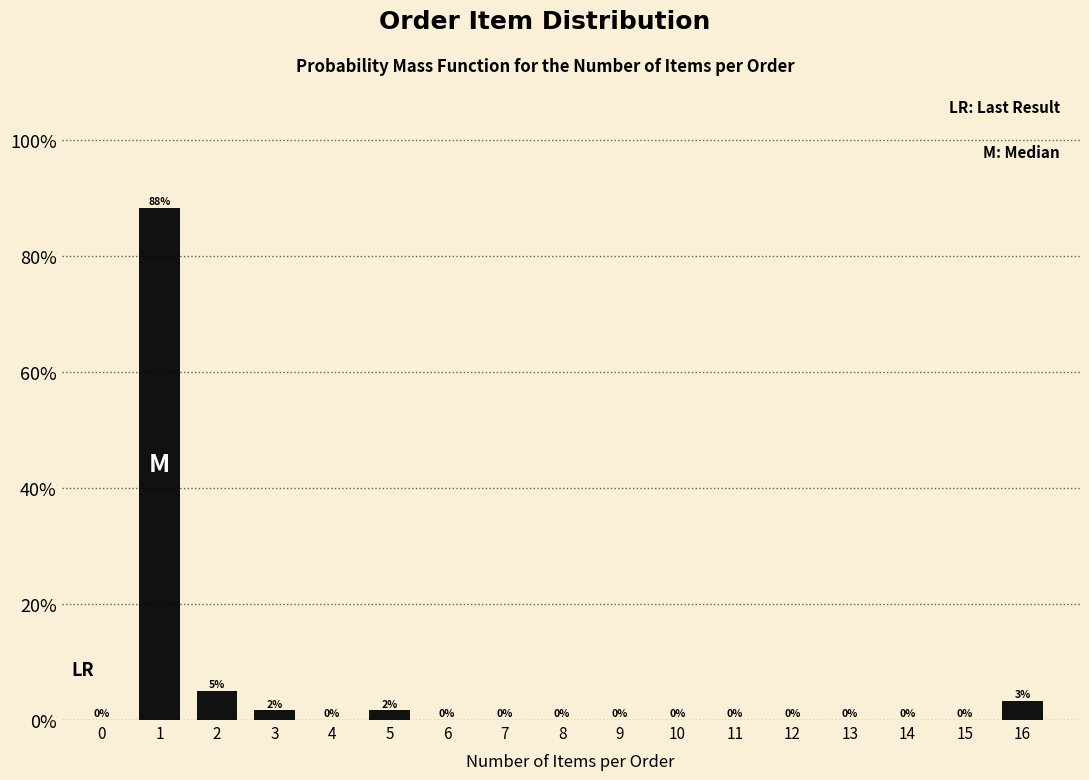

What is the sum of all values?

100.0